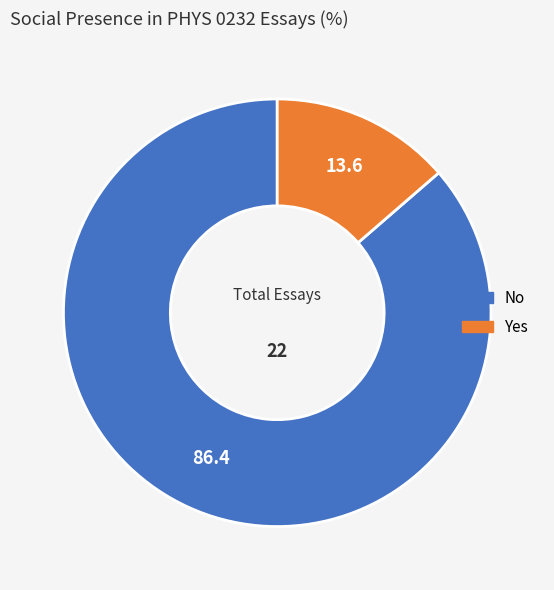

Which slice is the smallest?

Yes